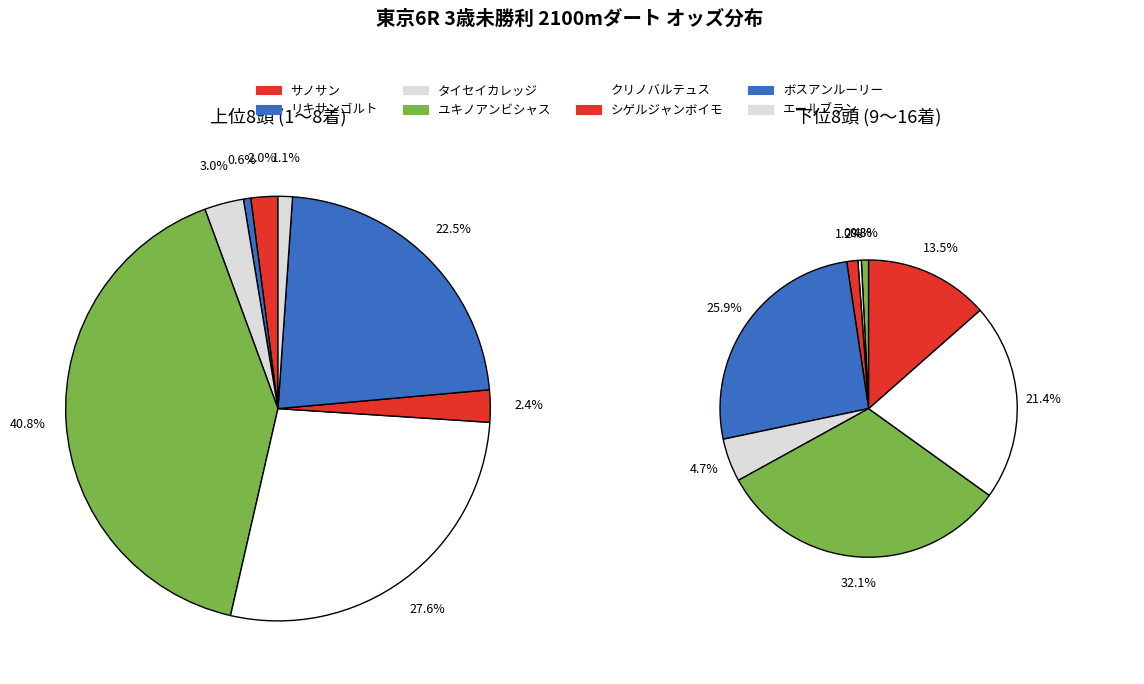

Which has a higher value, 5 or 6?

6